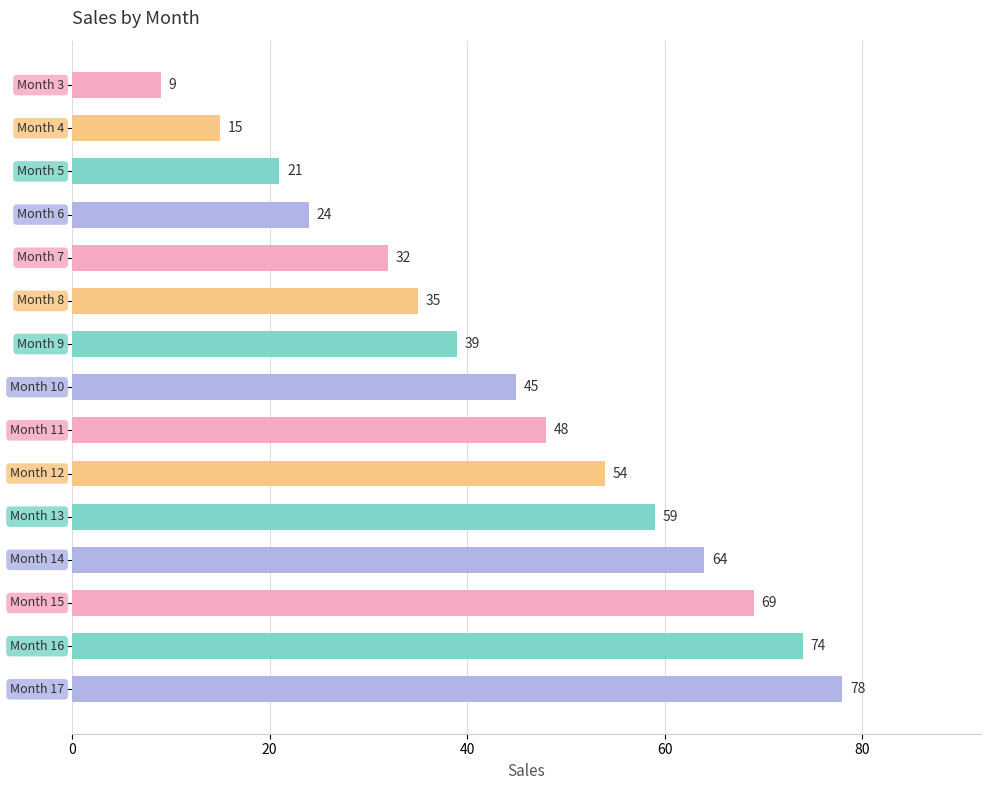

What is the maximum value shown in the chart?

78